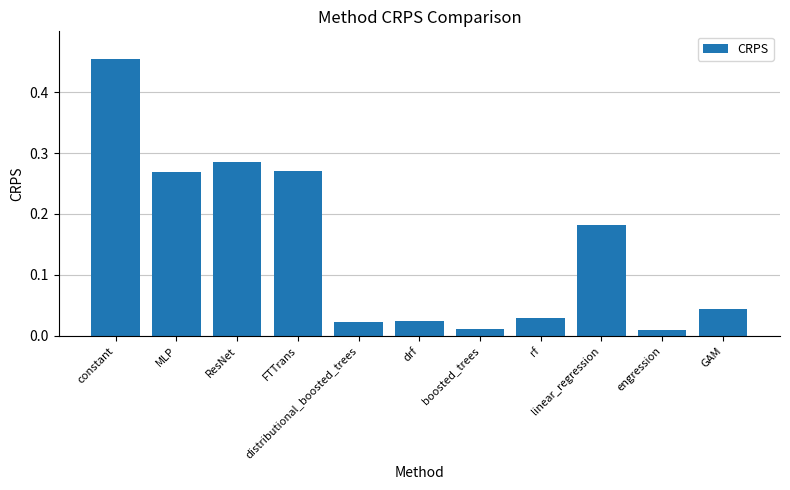

What is the difference between the maximum and minimum values?

0.4